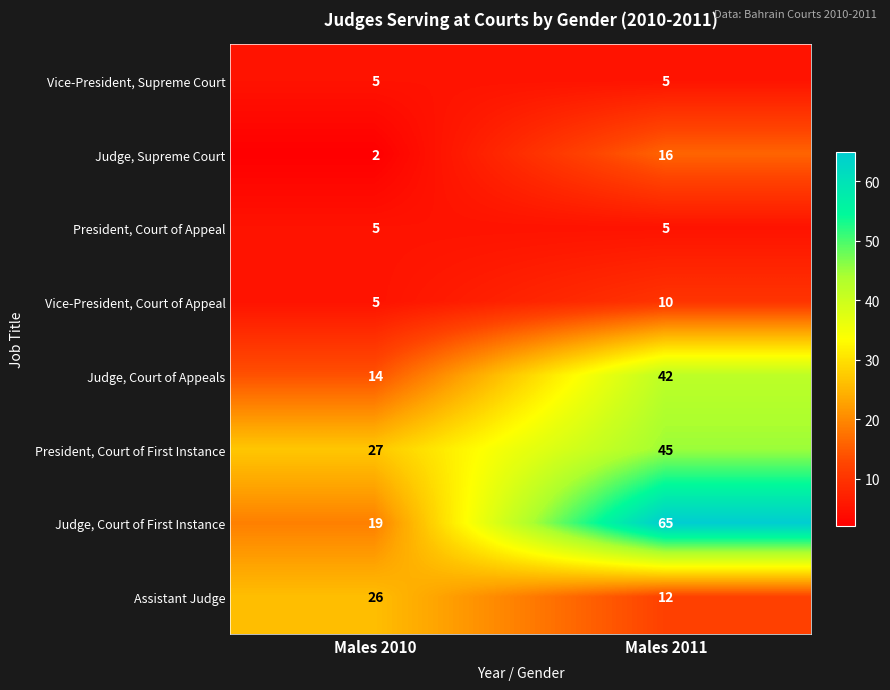

What is the approximate value of President, Court of Appeal at Males 2010?

5